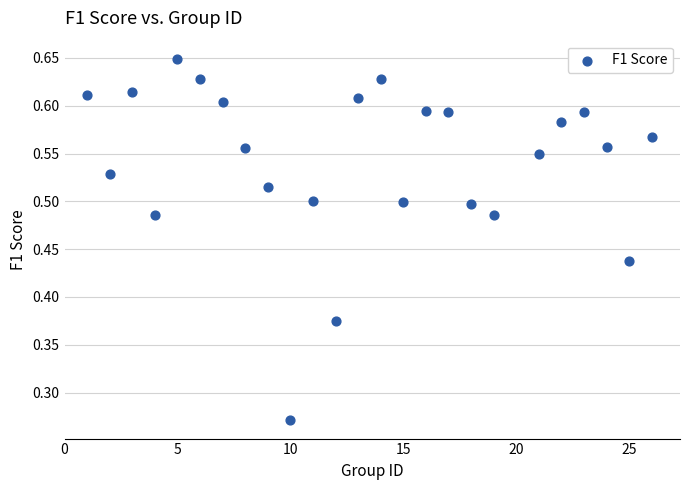

What is the range of X values (max minus min)?

25.0